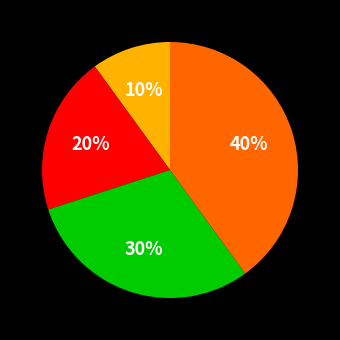

Is there a majority slice in this chart?

No